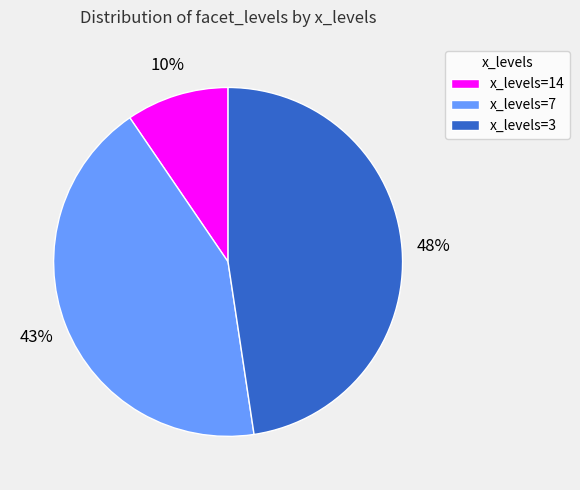

How many segments does this pie chart have?

3